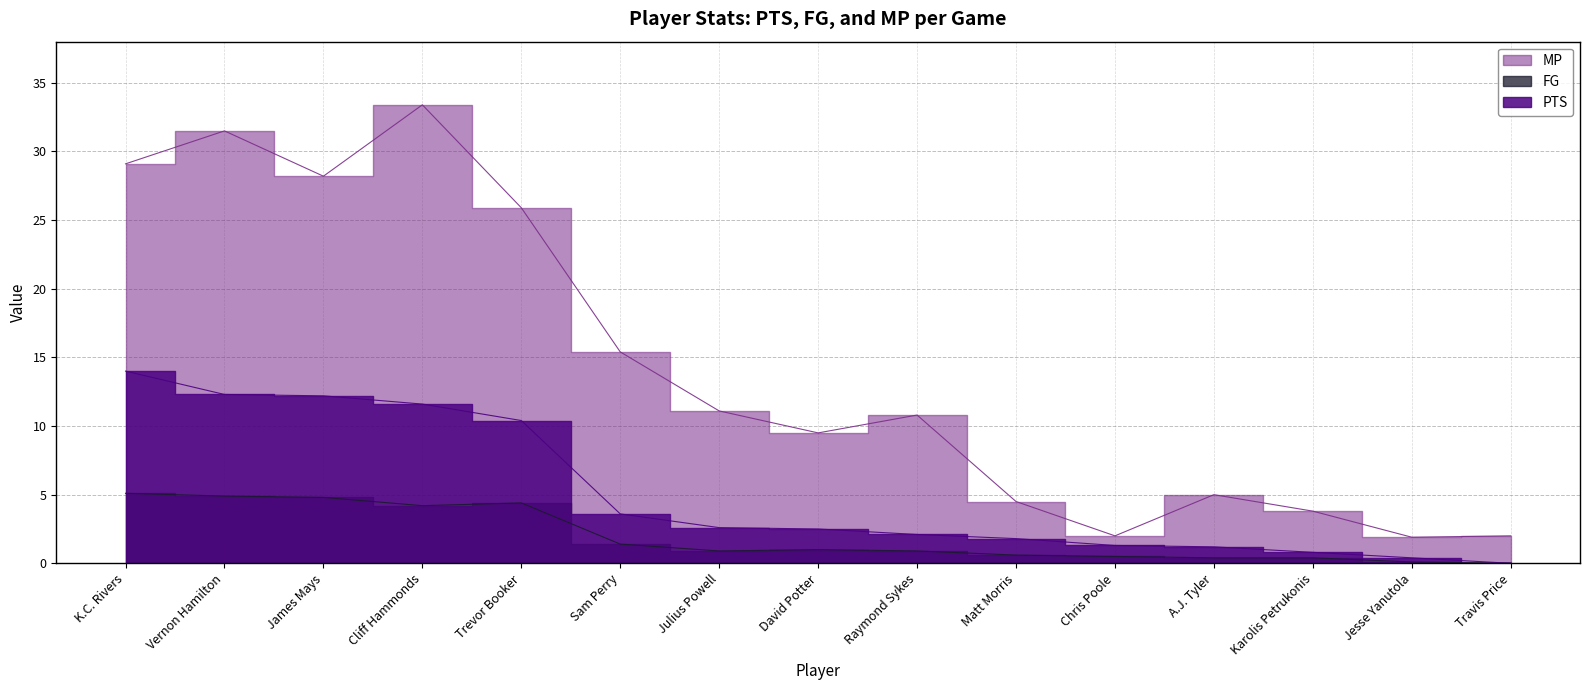

Which series has the largest range (max minus min)?

MP